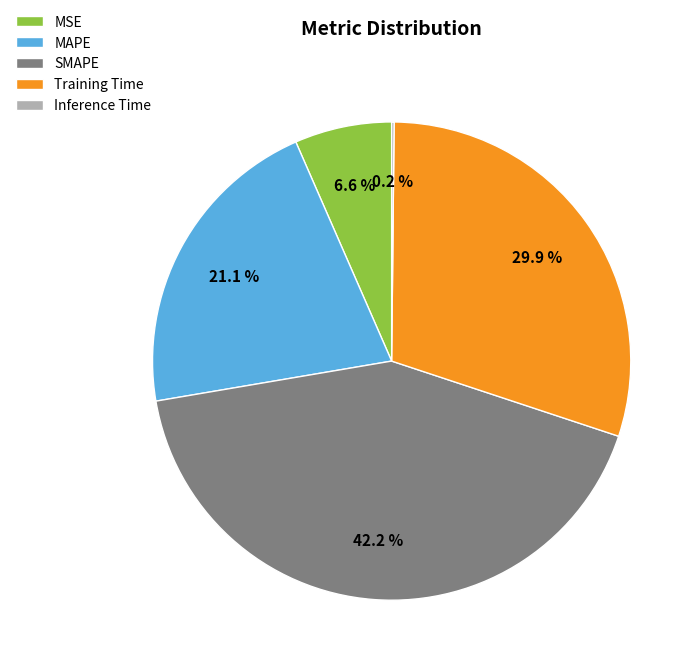

What is the ratio of the value at SMAPE to the value at Training Time?

1.4